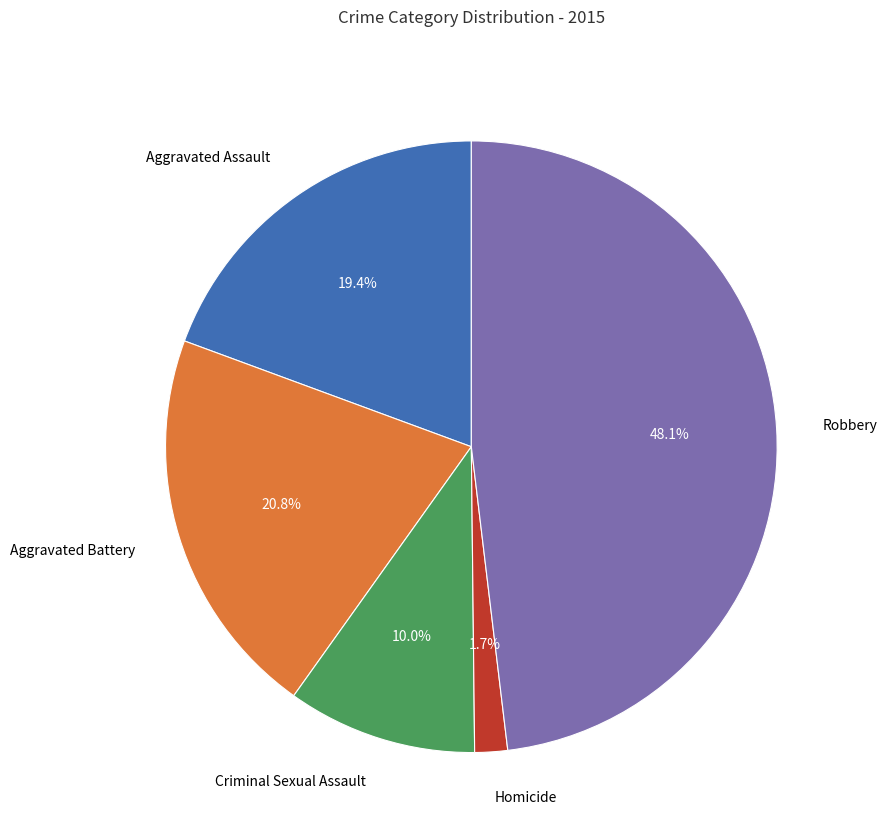

What percentage is the Homicide slice, to the nearest percent?

2%